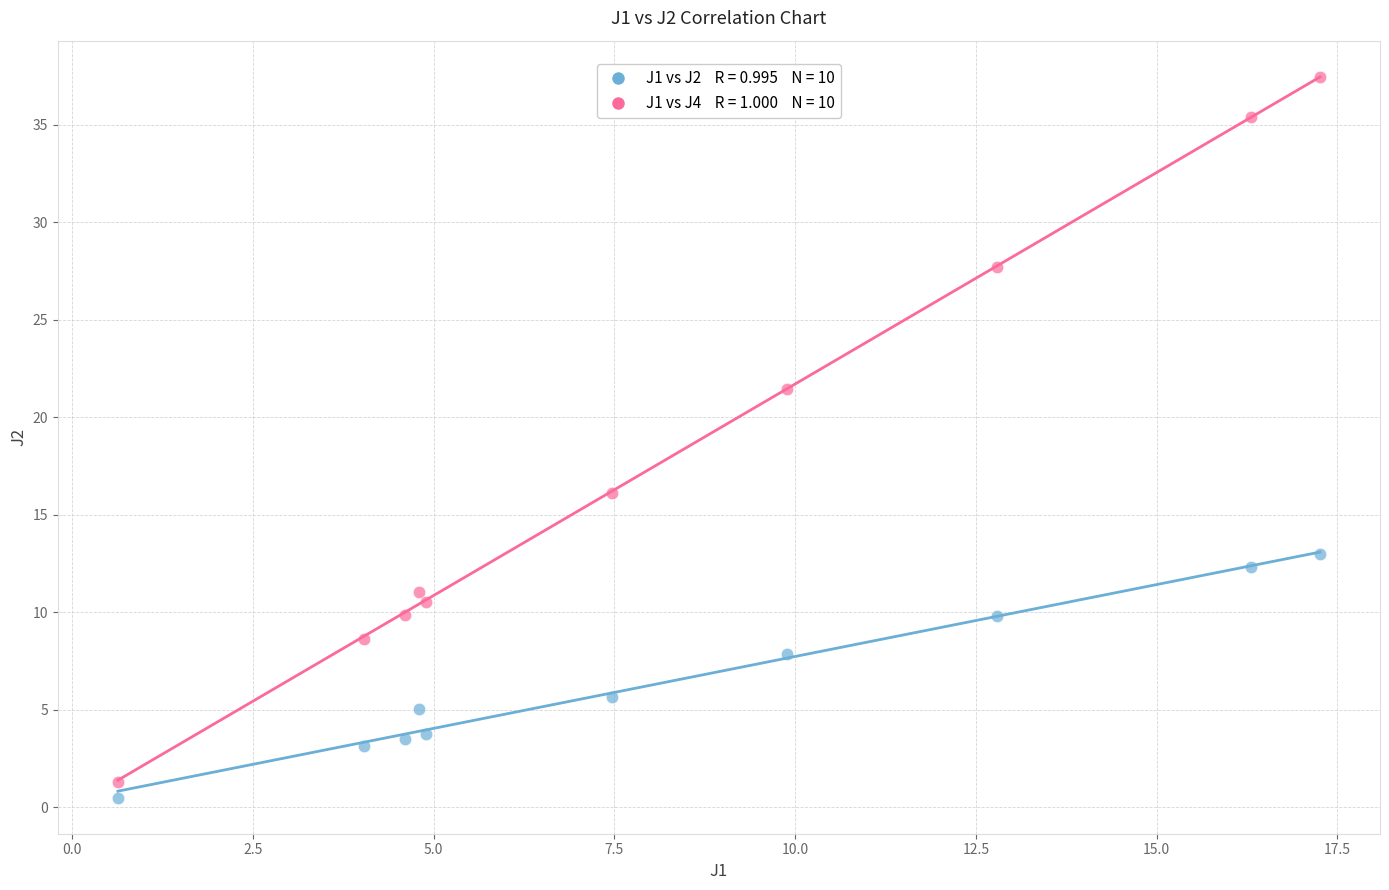

Across all series, what Y value is closest to 18?

16.1